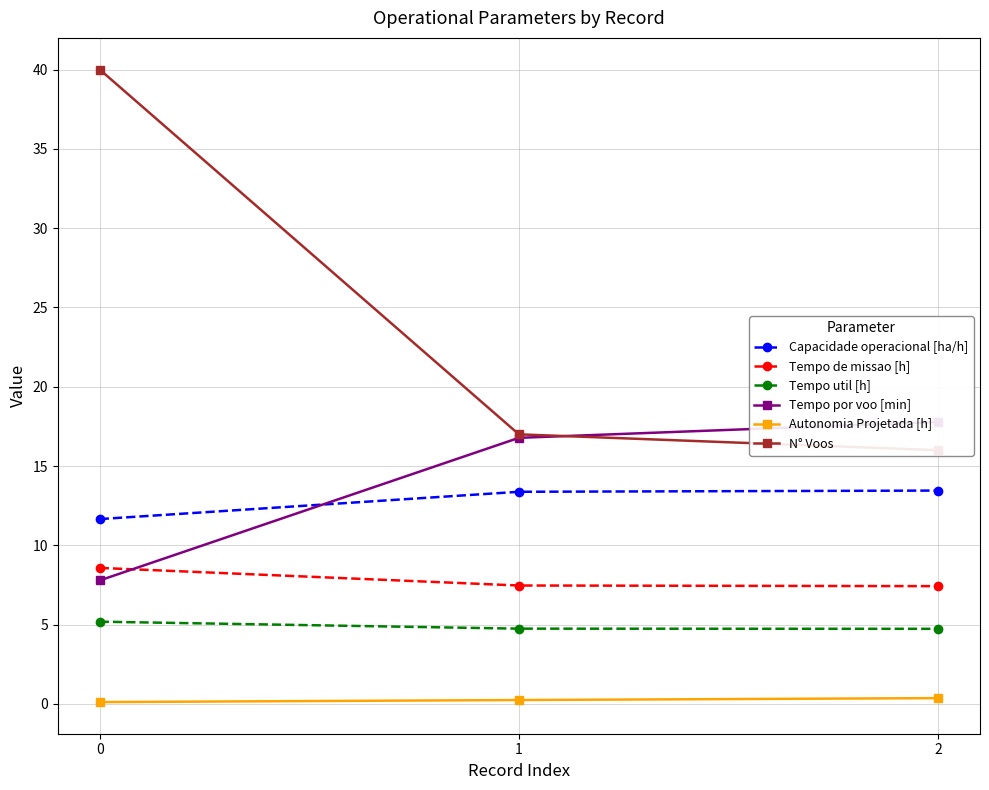

How many categories are shown in the chart?

3